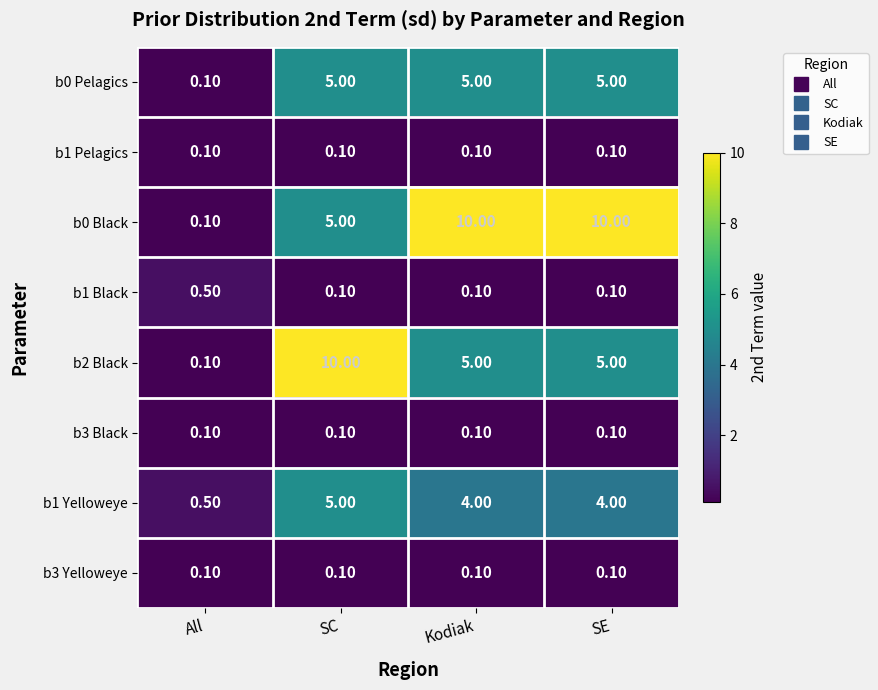

Where is b0 Black nearest to the value 5?

SC